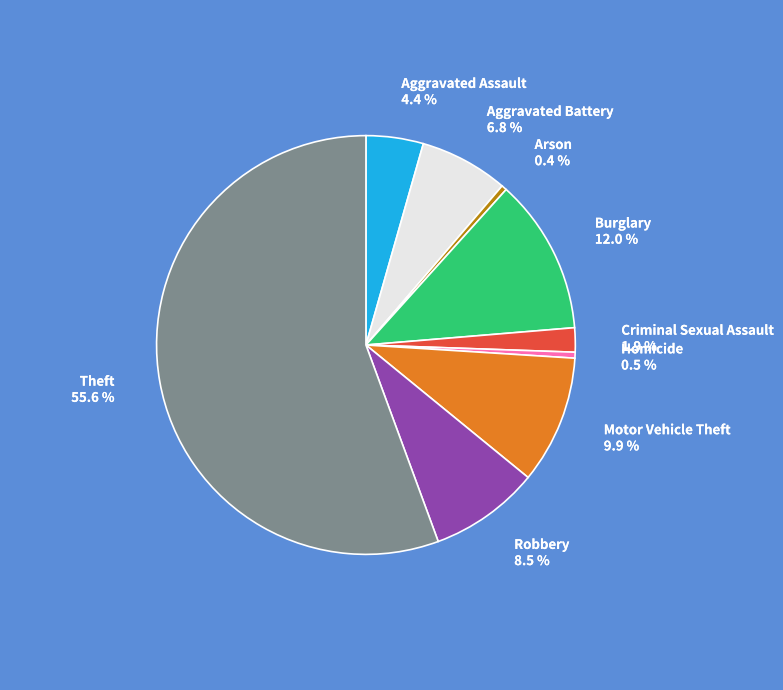

To the nearest percent, what is the average slice percentage?

11%